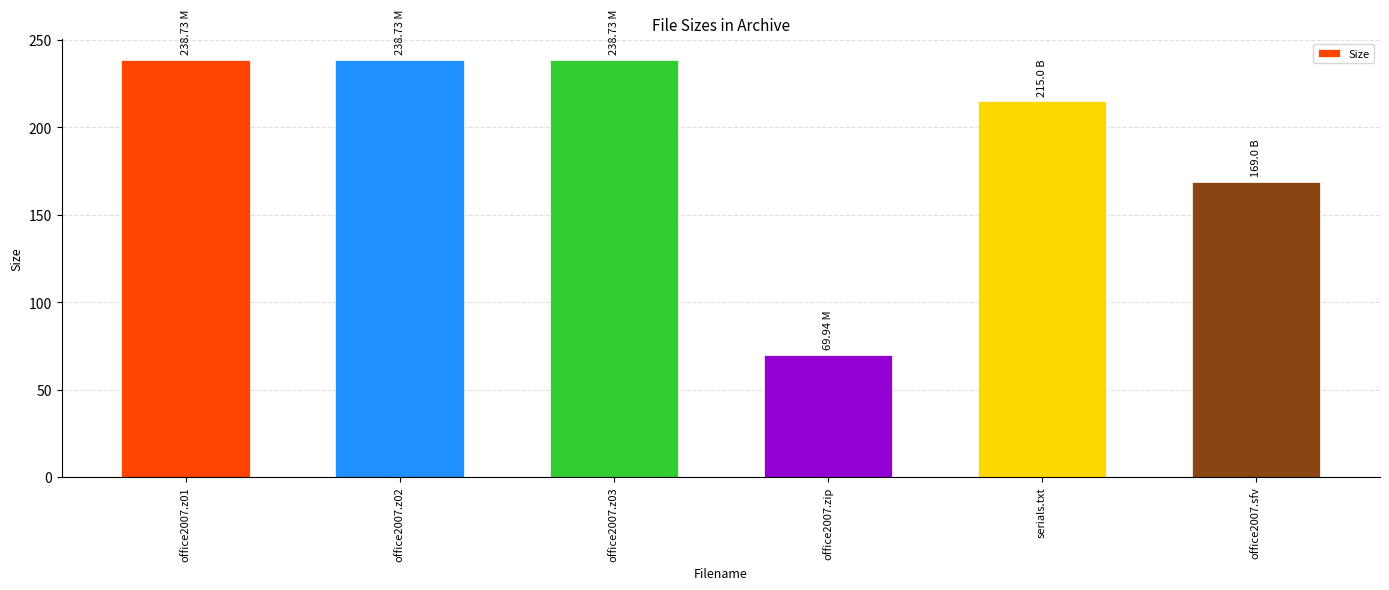

Which has a higher value, serials.txt or office2007.z03?

office2007.z03